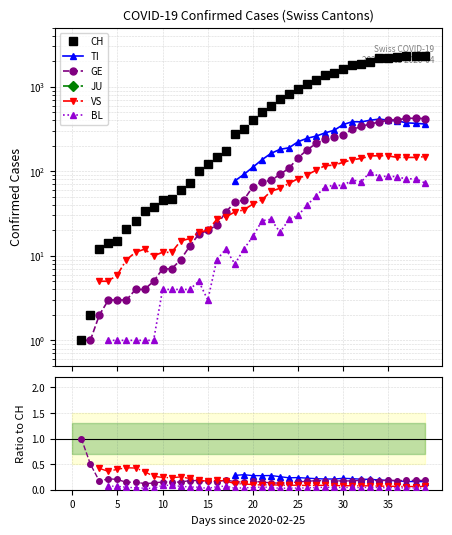

True or false: CH and BL intersect in this chart.

False